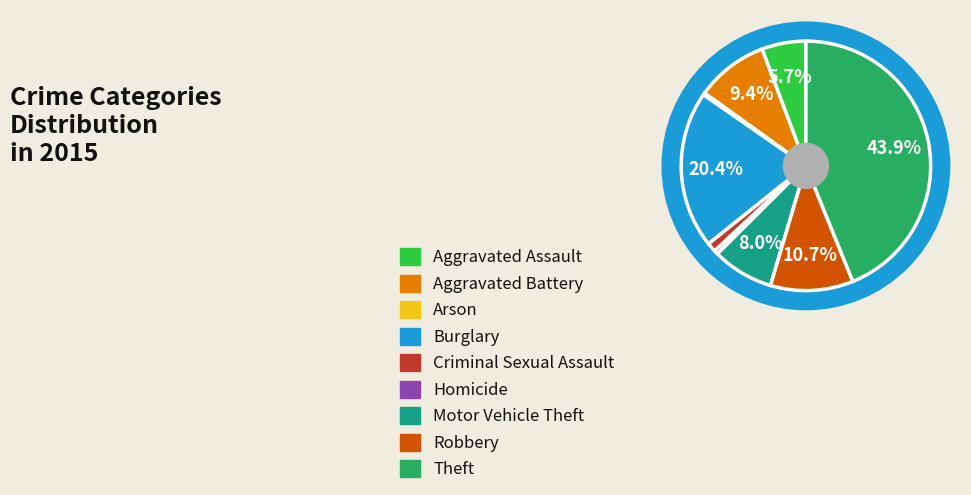

Between Aggravated Assault and Burglary, which is larger?

Burglary